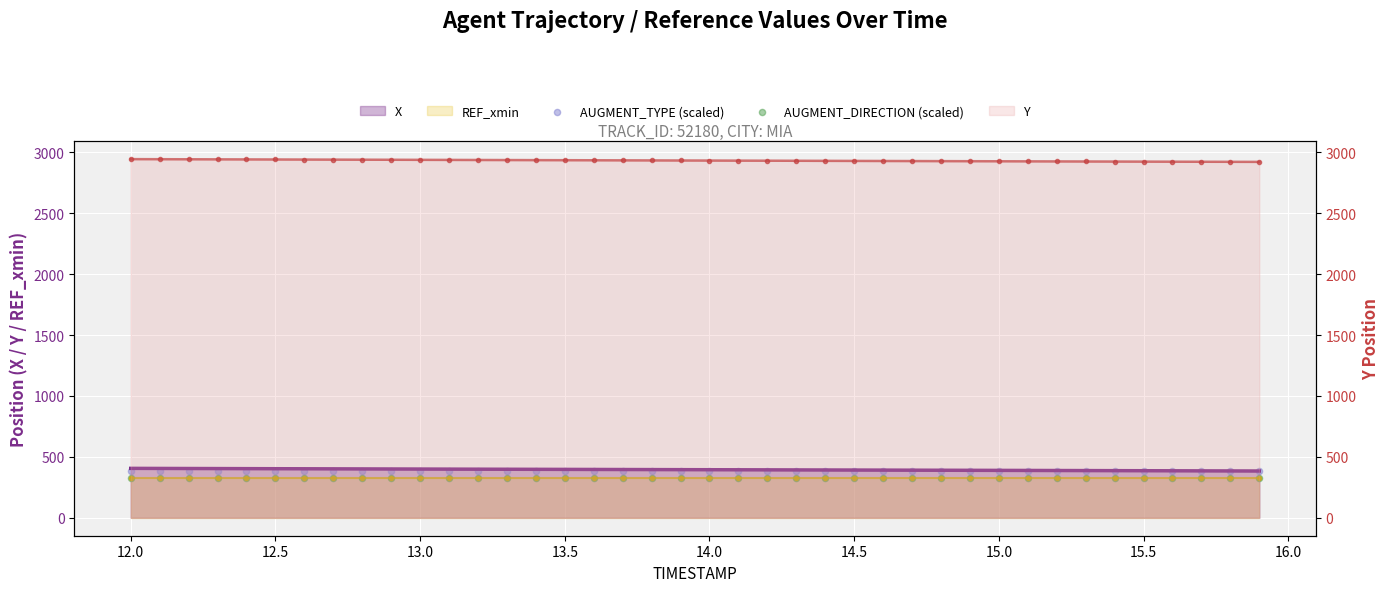

Is the value of AUGMENT_DIRECTION (scaled) at 37 greater than the value of AUGMENT_TYPE (scaled) at 35?

No